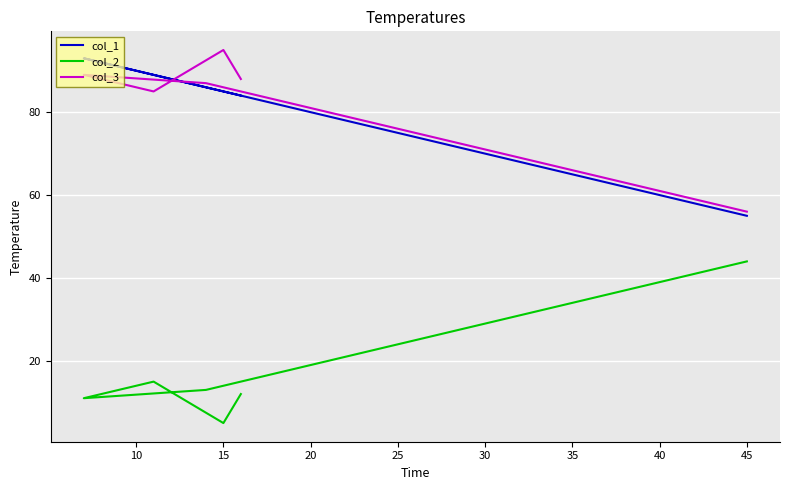

What value does the col_1 series have at 15, to the nearest 10?

80